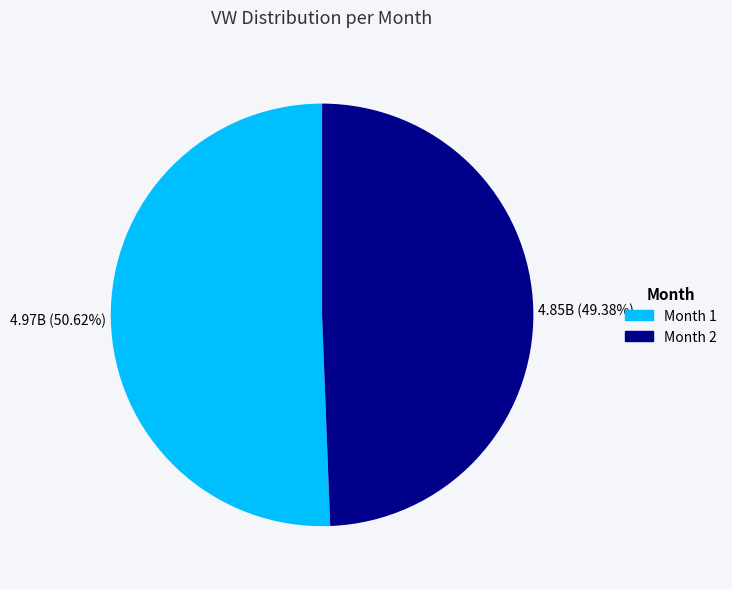

Does Month 1 represent more than half of the total?

Yes